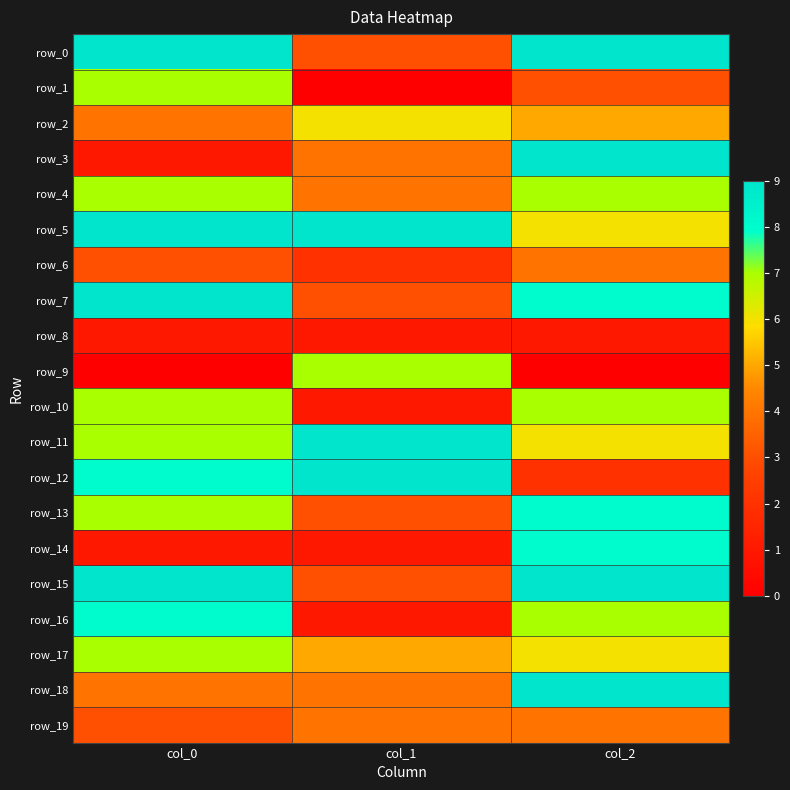

At which label does row_16 first exceed 7?

col_0